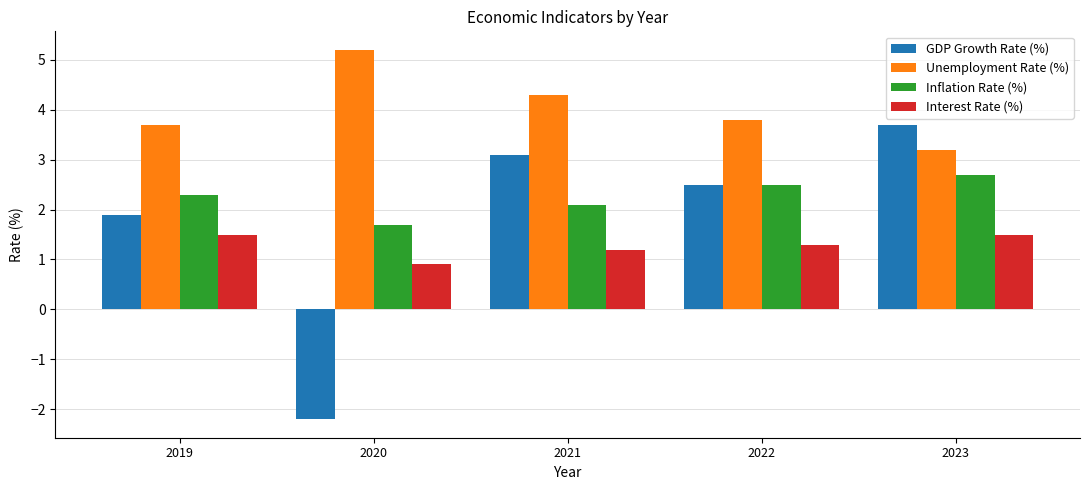

What is the value of the GDP Growth Rate (%) bar at the 5th from the left?

3.7